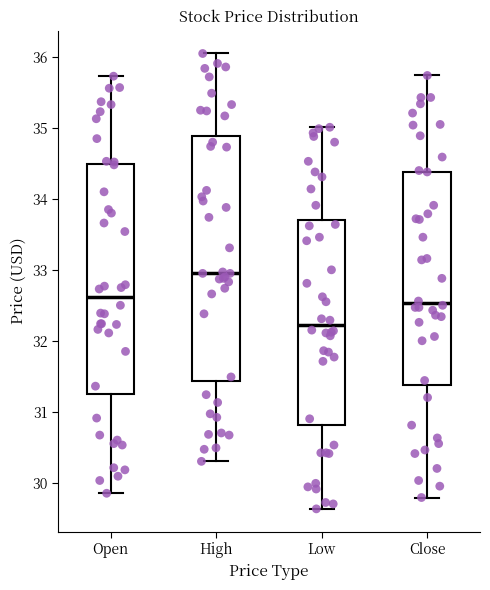

Comparing the boxes themselves (not the whiskers), which one is the tallest?

High